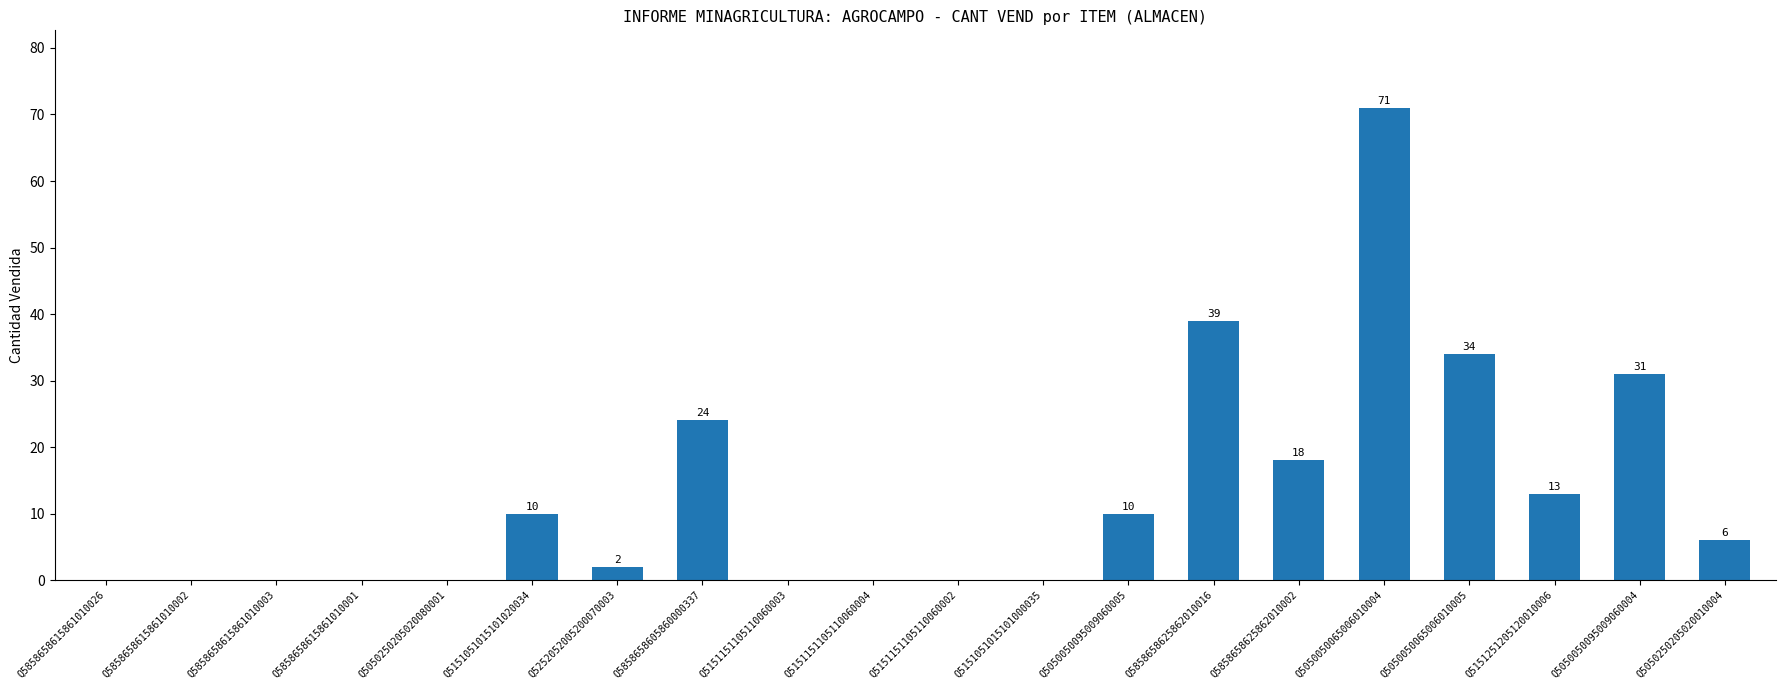

What is the maximum value shown in the chart?

71